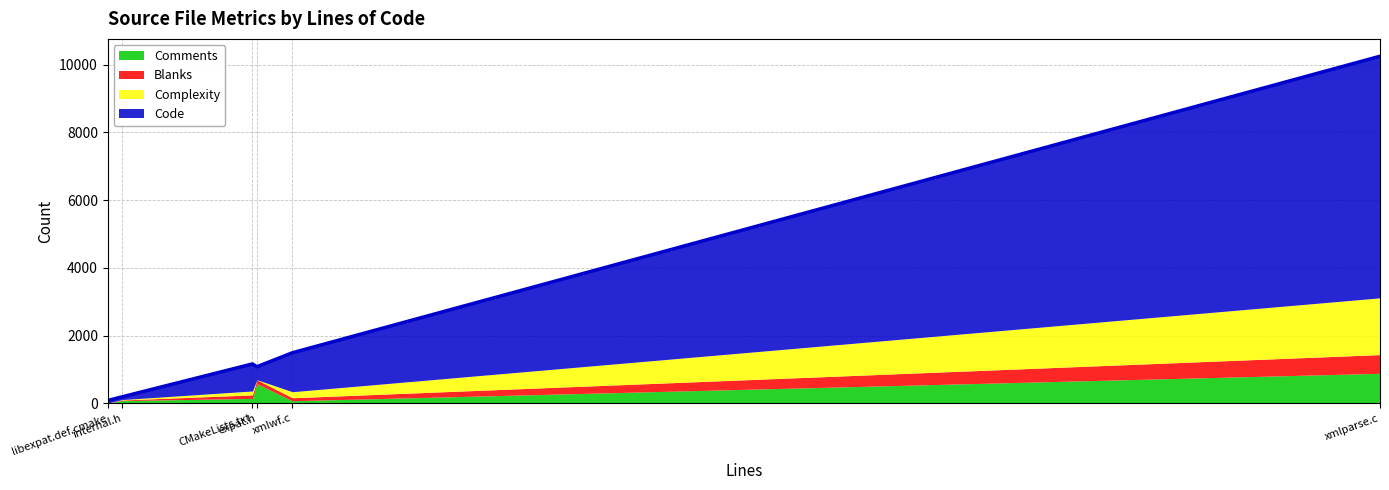

What are all the series names shown in the legend?

Comments, Blanks, Complexity, Code